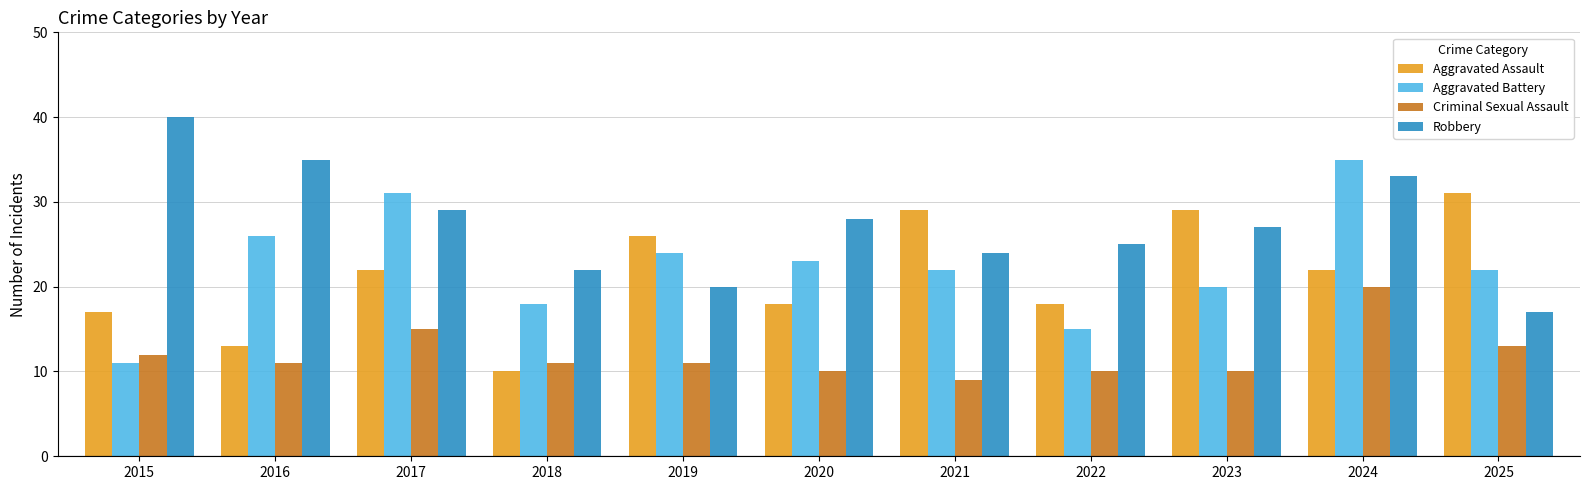

How many values in the Robbery series are below 27?

5